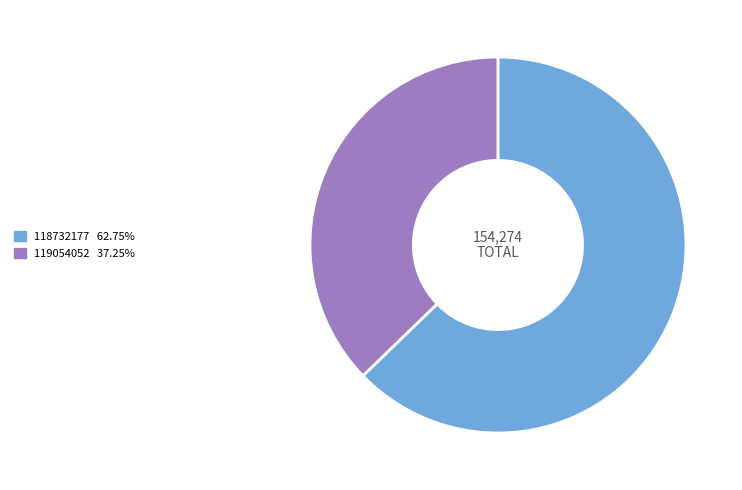

Do 119054052 and 118732177 together represent more than half of the pie?

Yes